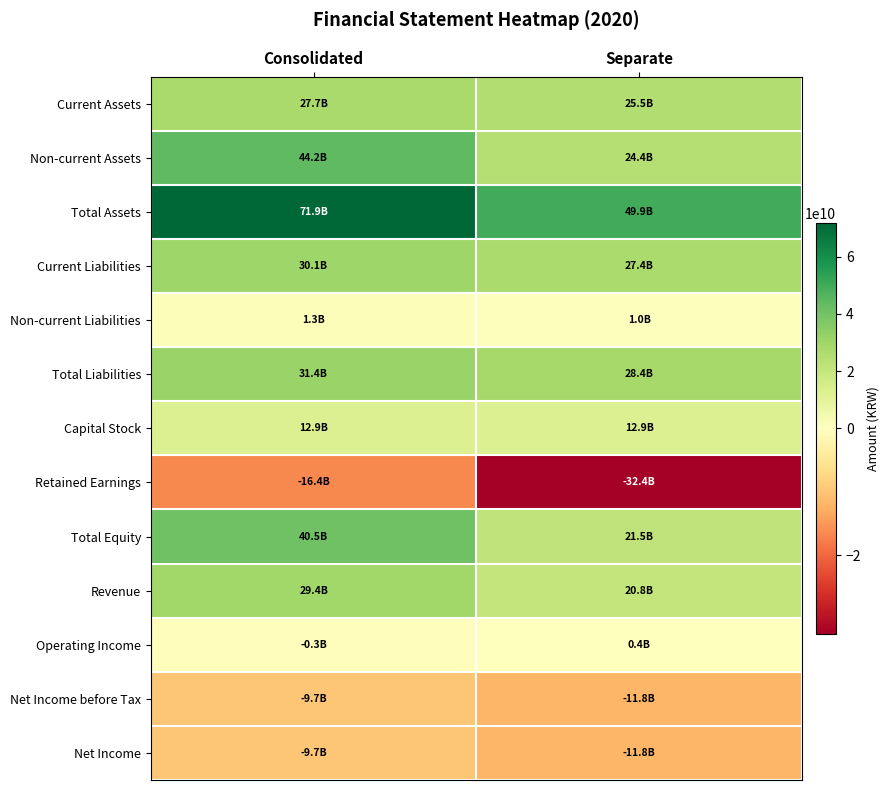

Which series has the largest total across all categories?

Total Assets